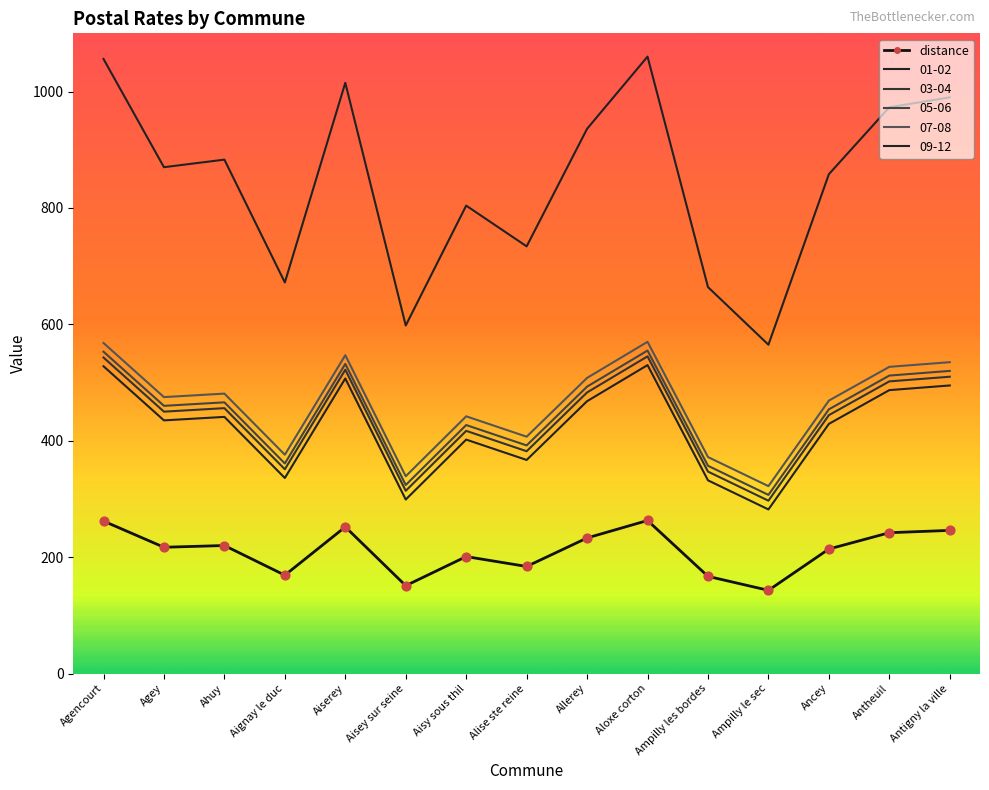

Between Agencourt and Alise ste reine, which is larger?

Agencourt